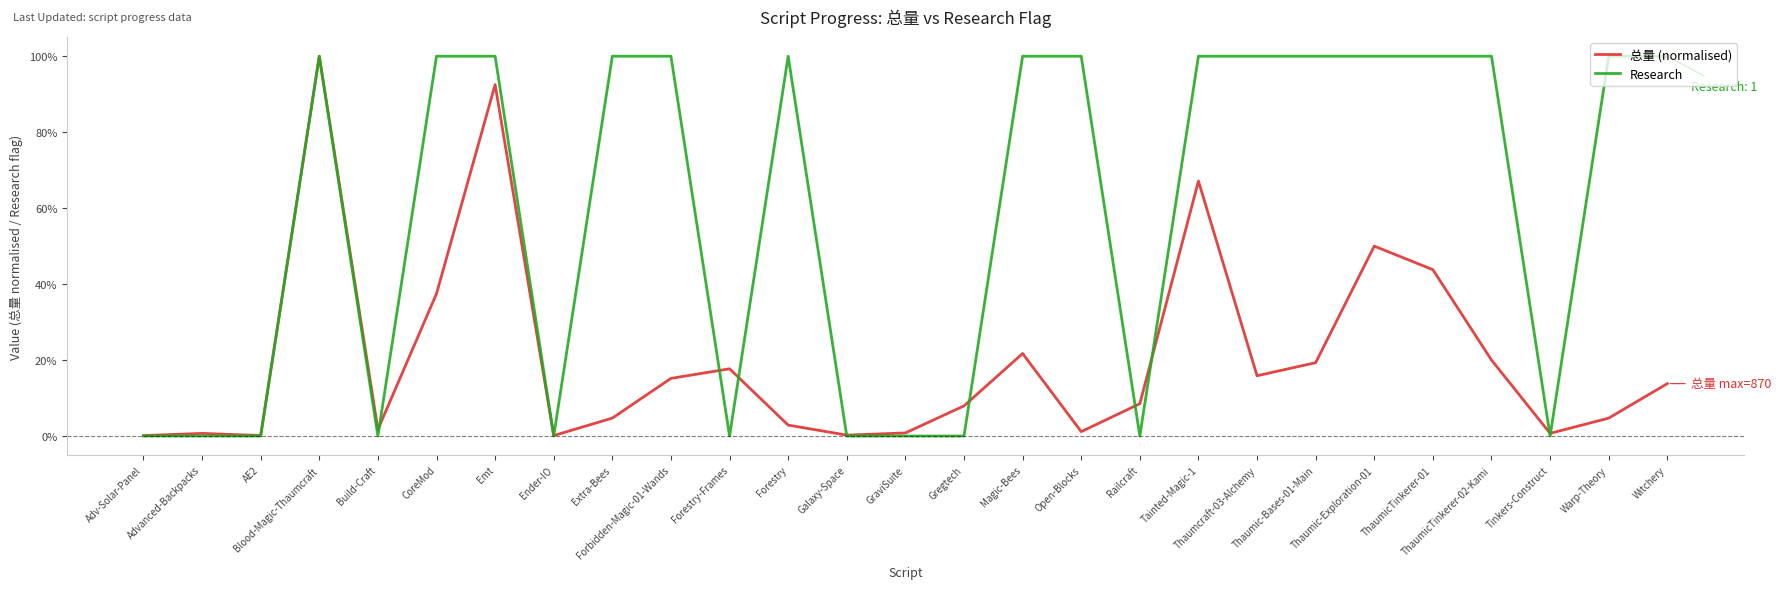

Is this an area chart (filled region under the line)?

No